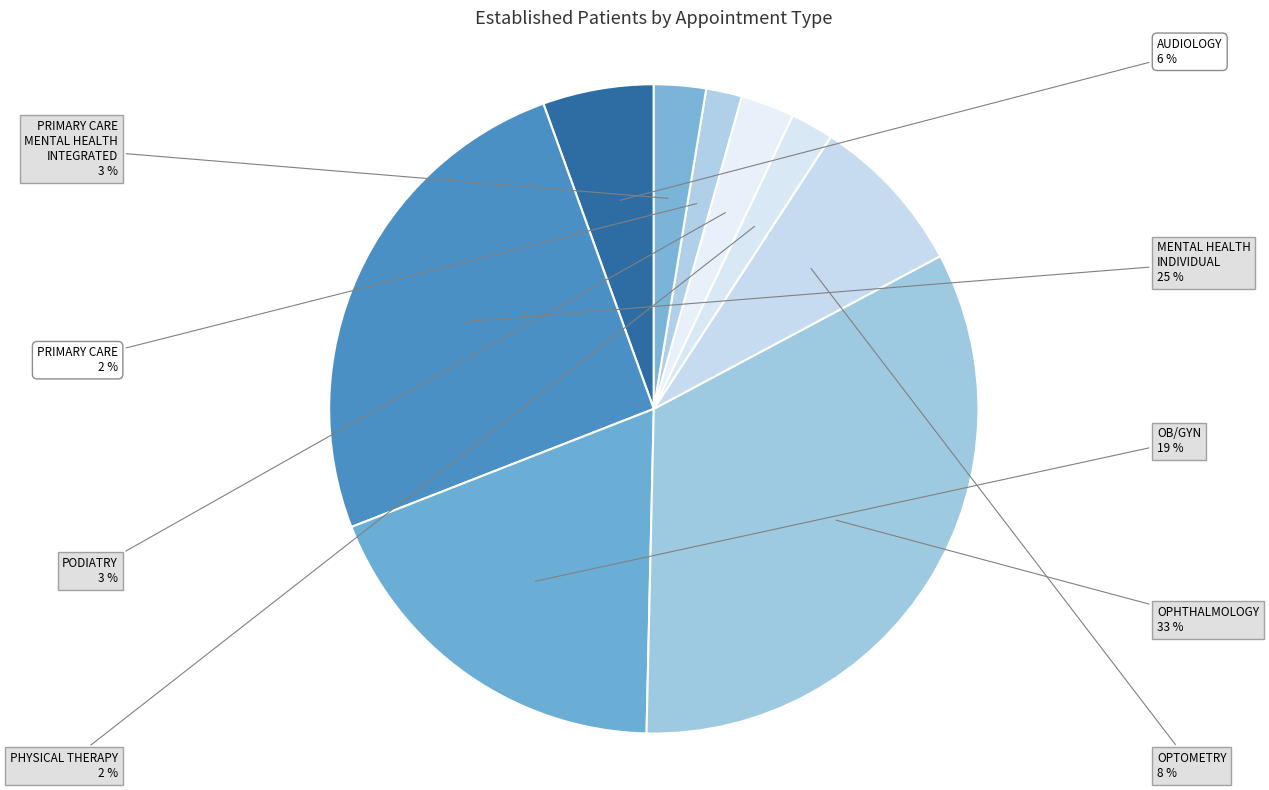

Which category has the smallest portion of the pie?

PRIMARY CARE